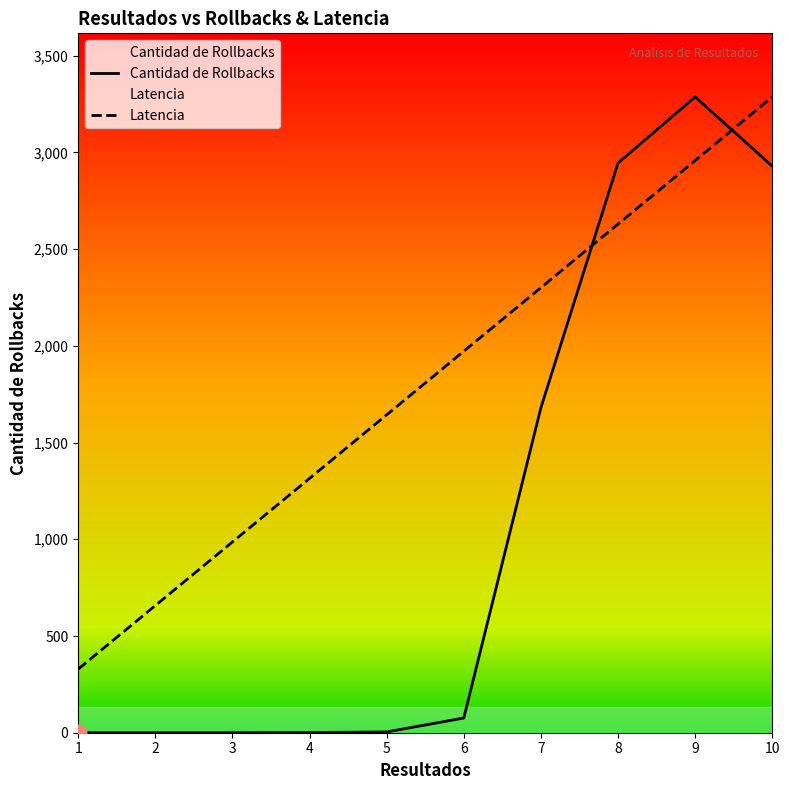

Where is Latencia nearest to the value 1807?

5